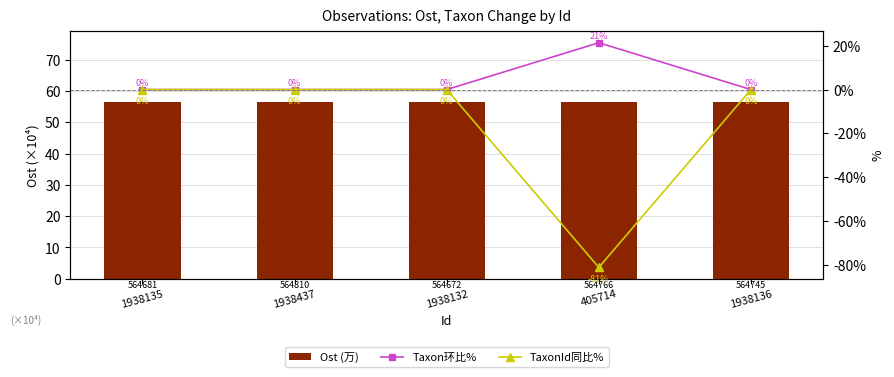

What is the sum of all Ost (万) values?

282.4